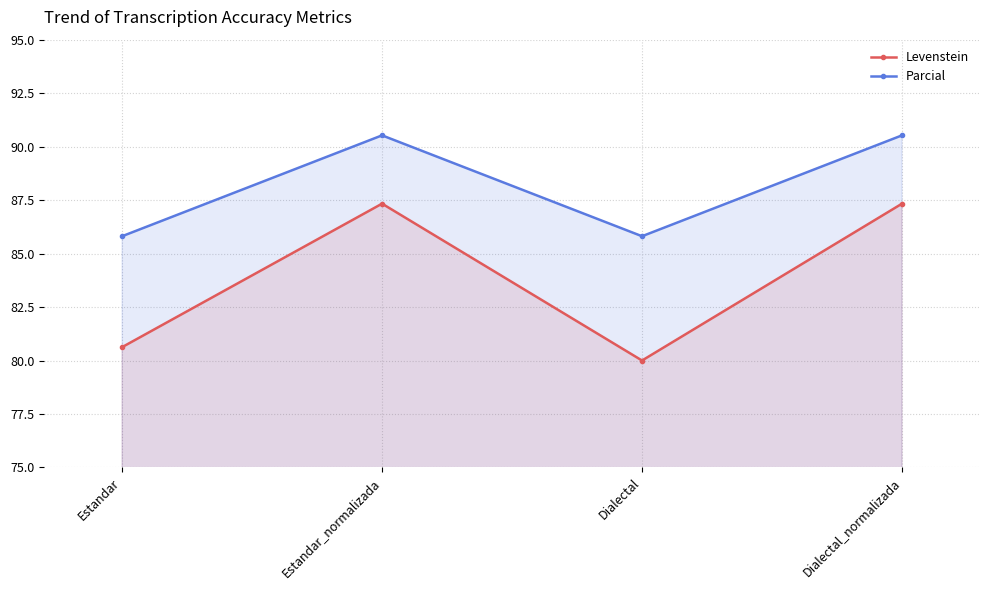

Is it true that Levenstein equals 80.6 at Estandar?

True